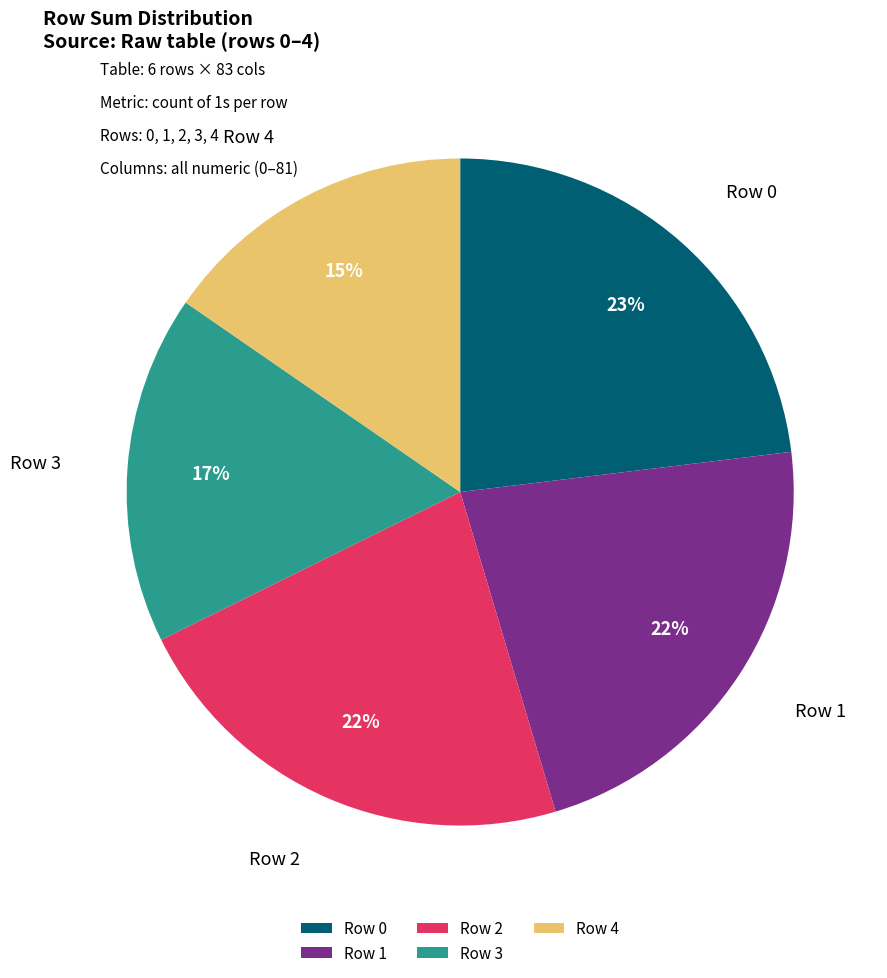

Is the sum of Row 0 and Row 2 greater than half?

No